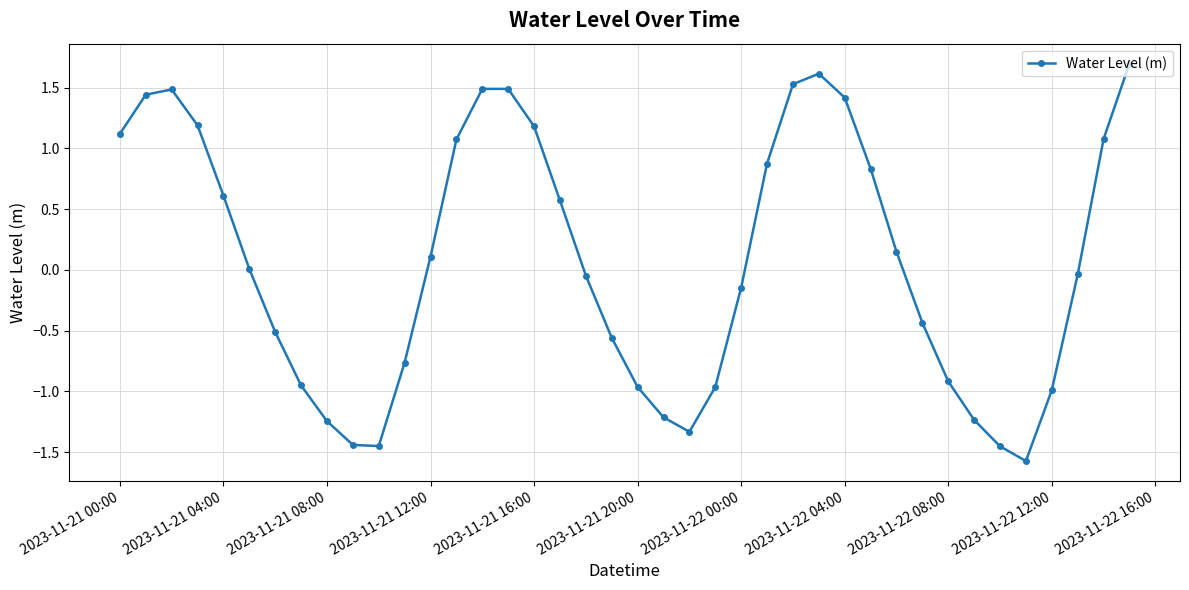

True or false: the data has more than 1 interior local peaks.

True